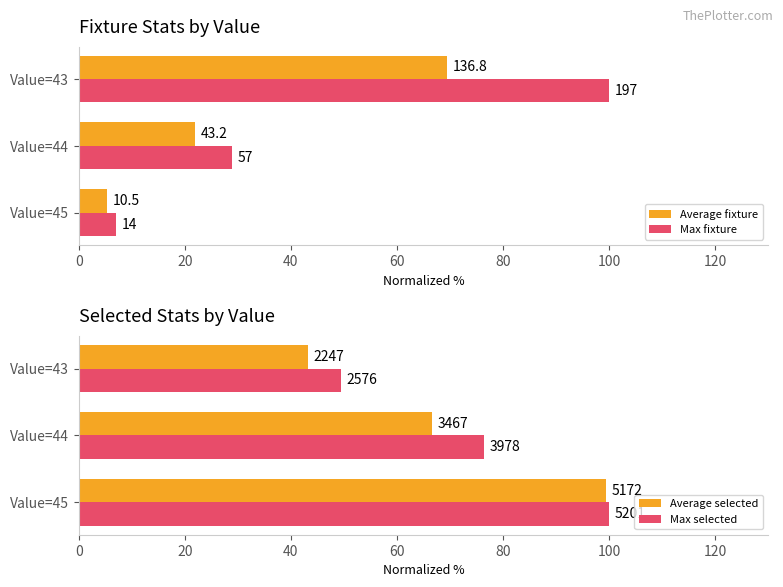

List the series in order of their peak value, highest first.

Max fixture, Max selected, Average selected, Average fixture